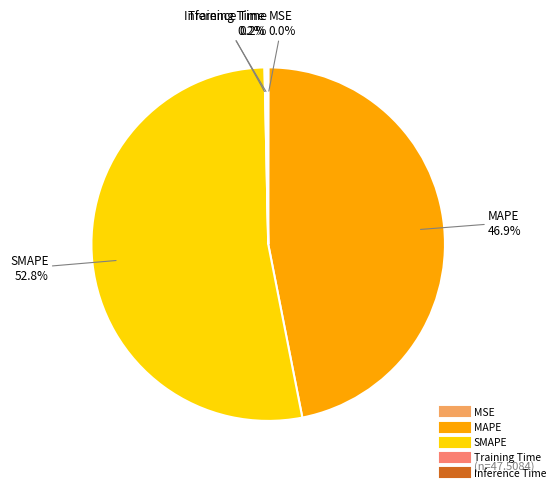

Does any single category account for the majority?

Yes